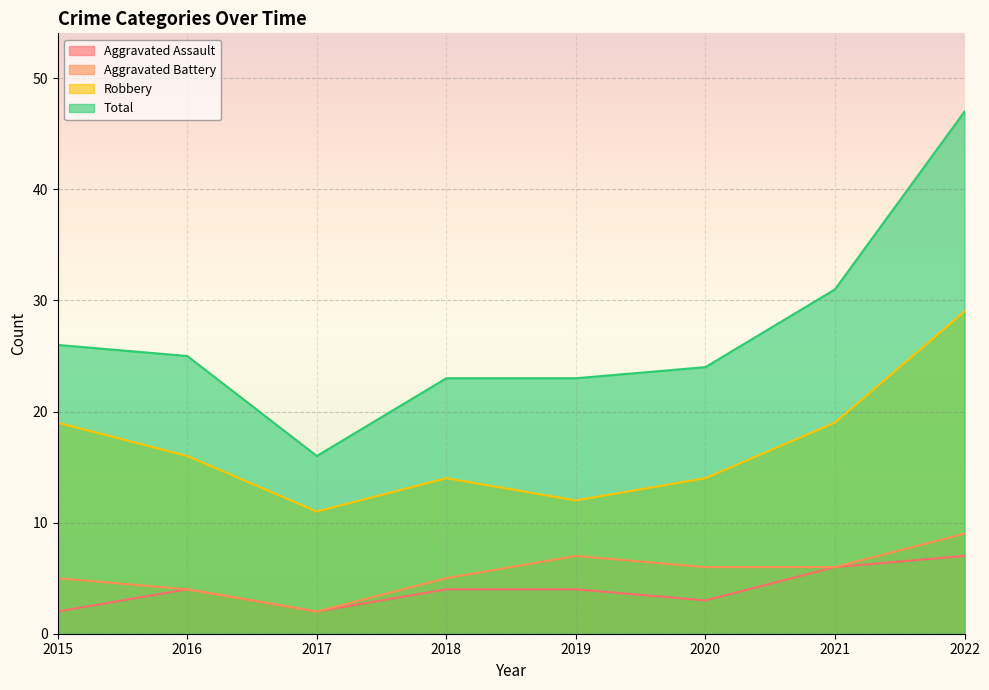

True or false: Robbery and Aggravated Battery cross at least once.

False